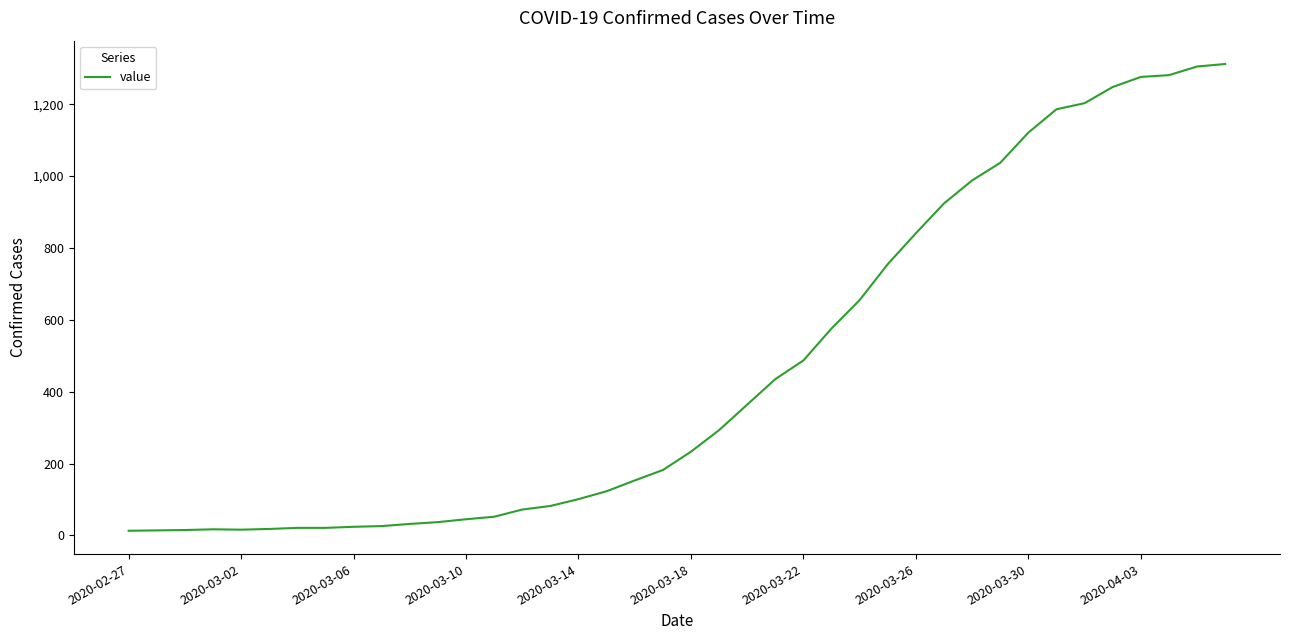

What is the difference between the maximum and minimum values?

1299